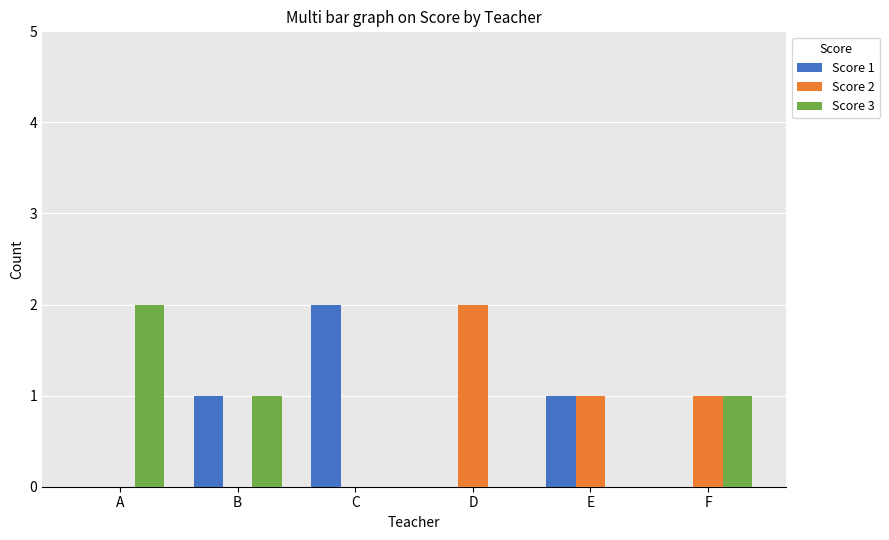

Reading left to right, list all the values displayed in this chart.

Score 1: 0	1	2	0	1	0
Score 2: 0	0	0	2	1	1
Score 3: 2	1	0	0	0	1